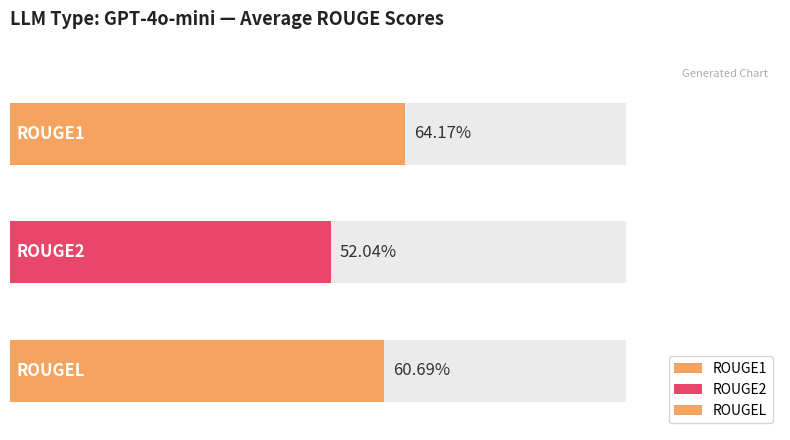

Is the value of ROUGE1 at 3 greater than the value of ROUGEL at GPT-4o-mini?

Yes